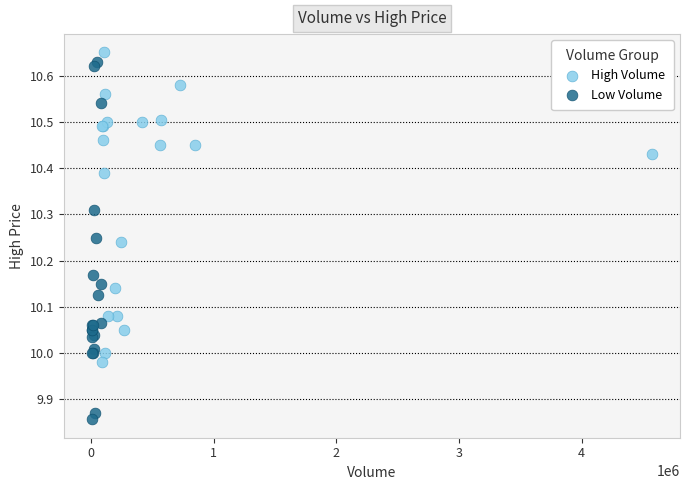

What are all the series names shown in the legend?

High Volume, Low Volume